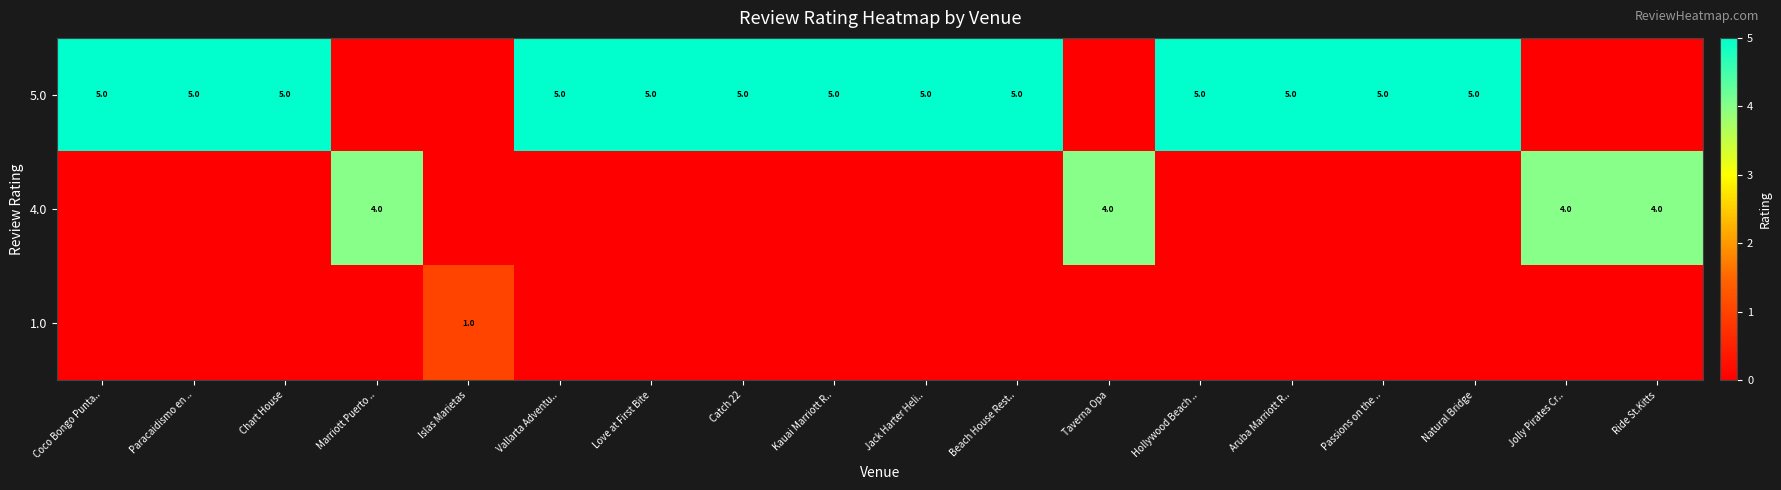

Is it true that row_0 equals 3 at Vallarta Adventu..?

False